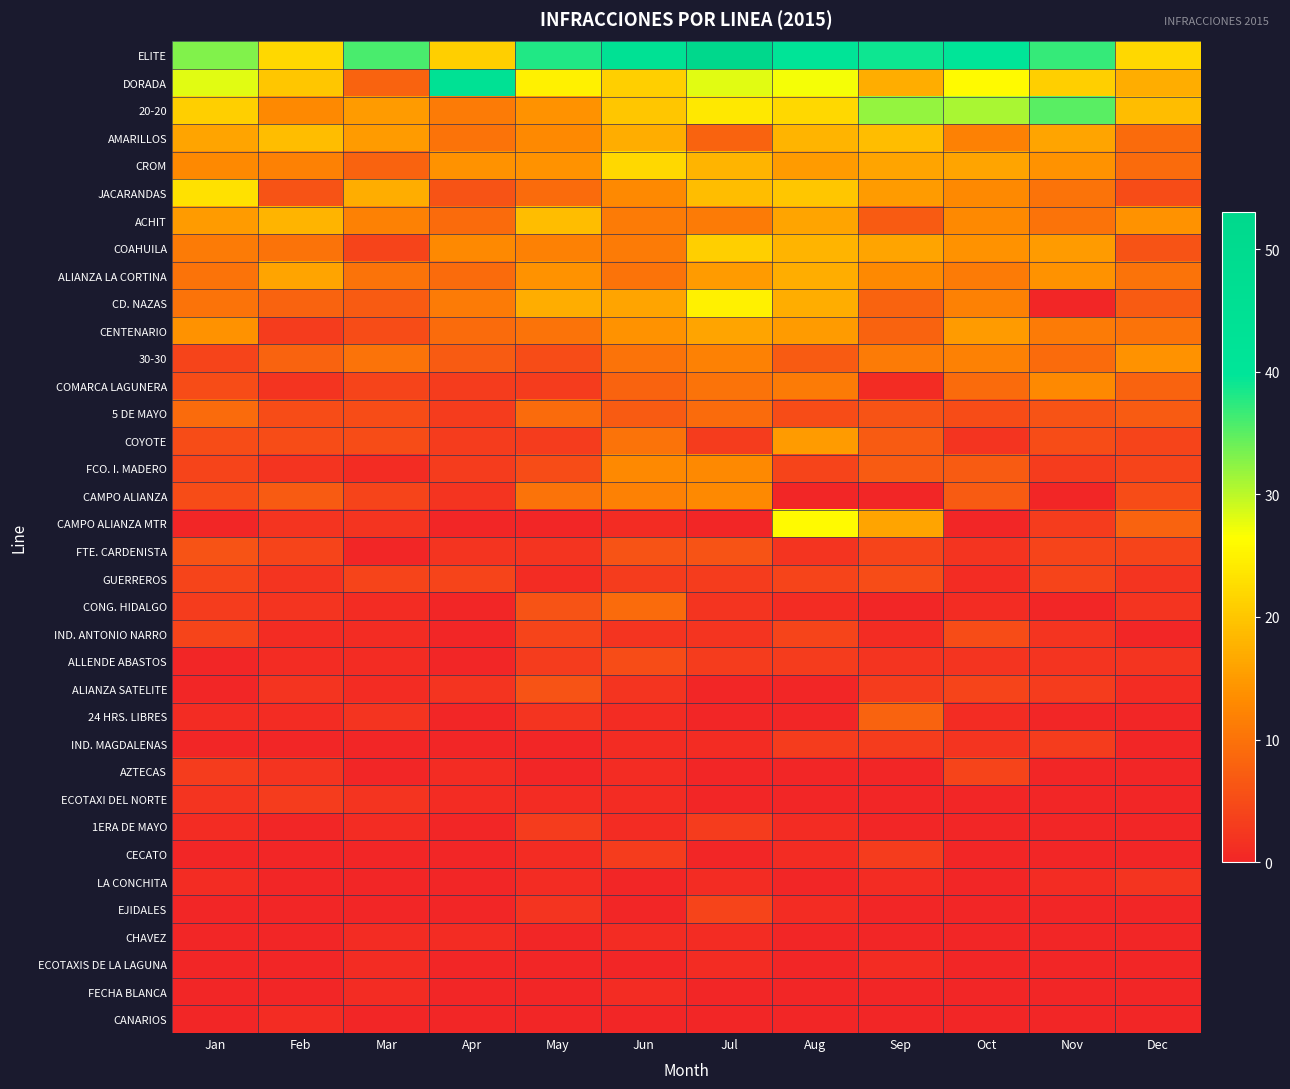

Reading left to right, what are all the values shown in this chart?

ELITE: Jan=33	Feb=22	Mar=36	Apr=21	May=38	Jun=44	Jul=53	Aug=41	Sep=39	Oct=40	Nov=37	Dec=22
DORADA: Jan=28	Feb=20	Mar=8	Apr=44	May=25	Jun=21	Jul=28	Aug=27	Sep=17	Oct=26	Nov=21	Dec=17
20-20: Jan=21	Feb=13	Mar=15	Apr=11	May=14	Jun=20	Jul=24	Aug=22	Sep=32	Oct=31	Nov=35	Dec=19
AMARILLOS: Jan=16	Feb=19	Mar=15	Apr=10	May=13	Jun=17	Jul=8	Aug=18	Sep=19	Oct=12	Nov=16	Dec=9
CROM: Jan=13	Feb=12	Mar=8	Apr=14	May=14	Jun=22	Jul=18	Aug=15	Sep=16	Oct=16	Nov=14	Dec=9
JACARANDAS: Jan=23	Feb=6	Mar=17	Apr=6	May=9	Jun=13	Jul=19	Aug=20	Sep=15	Oct=13	Nov=10	Dec=5
ACHIT: Jan=15	Feb=18	Mar=12	Apr=9	May=19	Jun=11	Jul=11	Aug=16	Sep=7	Oct=13	Nov=10	Dec=14
COAHUILA: Jan=11	Feb=10	Mar=4	Apr=13	May=12	Jun=11	Jul=21	Aug=18	Sep=16	Oct=14	Nov=15	Dec=6
ALIANZA LA CORTINA: Jan=10	Feb=16	Mar=10	Apr=9	May=14	Jun=10	Jul=15	Aug=17	Sep=13	Oct=11	Nov=14	Dec=10
CD. NAZAS: Jan=10	Feb=8	Mar=7	Apr=11	May=17	Jun=16	Jul=25	Aug=17	Sep=8	Oct=12	Nov=0	Dec=7
CENTENARIO: Jan=14	Feb=3	Mar=5	Apr=9	May=10	Jun=14	Jul=16	Aug=15	Sep=8	Oct=15	Nov=11	Dec=10
30-30: Jan=4	Feb=8	Mar=10	Apr=7	May=5	Jun=10	Jul=12	Aug=7	Sep=11	Oct=12	Nov=9	Dec=14
COMARCA LAGUNERA: Jan=5	Feb=2	Mar=4	Apr=3	May=3	Jun=8	Jul=10	Aug=11	Sep=1	Oct=9	Nov=13	Dec=8
5 DE MAYO: Jan=9	Feb=5	Mar=5	Apr=3	May=9	Jun=7	Jul=9	Aug=5	Sep=6	Oct=5	Nov=6	Dec=7
COYOTE: Jan=5	Feb=5	Mar=5	Apr=3	May=3	Jun=10	Jul=3	Aug=15	Sep=7	Oct=2	Nov=5	Dec=4
FCO. I. MADERO: Jan=4	Feb=2	Mar=1	Apr=3	May=5	Jun=13	Jul=13	Aug=4	Sep=7	Oct=7	Nov=3	Dec=4
CAMPO ALIANZA: Jan=5	Feb=7	Mar=4	Apr=2	May=10	Jun=12	Jul=13	Aug=0	Sep=0	Oct=7	Nov=0	Dec=5
CAMPO ALIANZA MTR: Jan=0	Feb=2	Mar=2	Apr=0	May=0	Jun=1	Jul=0	Aug=26	Sep=16	Oct=0	Nov=3	Dec=8
FTE. CARDENISTA: Jan=6	Feb=4	Mar=0	Apr=2	May=2	Jun=6	Jul=6	Aug=2	Sep=4	Oct=2	Nov=4	Dec=4
GUERREROS: Jan=4	Feb=2	Mar=4	Apr=4	May=1	Jun=3	Jul=3	Aug=4	Sep=5	Oct=1	Nov=4	Dec=2
CONG. HIDALGO: Jan=3	Feb=2	Mar=1	Apr=0	May=6	Jun=9	Jul=2	Aug=1	Sep=0	Oct=1	Nov=0	Dec=2
IND. ANTONIO NARRO: Jan=4	Feb=1	Mar=1	Apr=0	May=4	Jun=2	Jul=2	Aug=4	Sep=1	Oct=5	Nov=2	Dec=0
ALLENDE ABASTOS: Jan=0	Feb=1	Mar=1	Apr=0	May=3	Jun=5	Jul=3	Aug=3	Sep=2	Oct=2	Nov=2	Dec=2
ALIANZA SATELITE: Jan=0	Feb=2	Mar=1	Apr=2	May=6	Jun=2	Jul=0	Aug=0	Sep=3	Oct=4	Nov=3	Dec=1
24 HRS. LIBRES: Jan=1	Feb=1	Mar=2	Apr=0	May=2	Jun=1	Jul=0	Aug=0	Sep=8	Oct=1	Nov=0	Dec=0
IND. MAGDALENAS: Jan=0	Feb=0	Mar=0	Apr=0	May=0	Jun=1	Jul=1	Aug=3	Sep=3	Oct=2	Nov=3	Dec=0
AZTECAS: Jan=3	Feb=2	Mar=0	Apr=1	May=0	Jun=1	Jul=0	Aug=0	Sep=0	Oct=4	Nov=0	Dec=0
ECOTAXI DEL NORTE: Jan=2	Feb=3	Mar=2	Apr=1	May=1	Jun=1	Jul=0	Aug=0	Sep=0	Oct=0	Nov=0	Dec=0
1ERA DE MAYO: Jan=1	Feb=0	Mar=1	Apr=0	May=3	Jun=1	Jul=3	Aug=1	Sep=0	Oct=0	Nov=0	Dec=0
CECATO: Jan=0	Feb=0	Mar=0	Apr=0	May=1	Jun=3	Jul=0	Aug=1	Sep=3	Oct=0	Nov=0	Dec=0
LA CONCHITA: Jan=1	Feb=0	Mar=0	Apr=0	May=1	Jun=0	Jul=1	Aug=0	Sep=1	Oct=0	Nov=1	Dec=2
EJIDALES: Jan=0	Feb=0	Mar=0	Apr=0	May=2	Jun=0	Jul=4	Aug=1	Sep=0	Oct=0	Nov=0	Dec=0
CHAVEZ: Jan=0	Feb=0	Mar=1	Apr=1	May=0	Jun=1	Jul=1	Aug=0	Sep=0	Oct=0	Nov=0	Dec=0
ECOTAXIS DE LA LAGUNA: Jan=0	Feb=0	Mar=1	Apr=0	May=0	Jun=0	Jul=1	Aug=0	Sep=1	Oct=0	Nov=0	Dec=0
FECHA BLANCA: Jan=0	Feb=0	Mar=1	Apr=0	May=0	Jun=1	Jul=0	Aug=0	Sep=0	Oct=0	Nov=0	Dec=0
CANARIOS: Jan=0	Feb=1	Mar=0	Apr=0	May=0	Jun=0	Jul=0	Aug=0	Sep=0	Oct=0	Nov=0	Dec=0